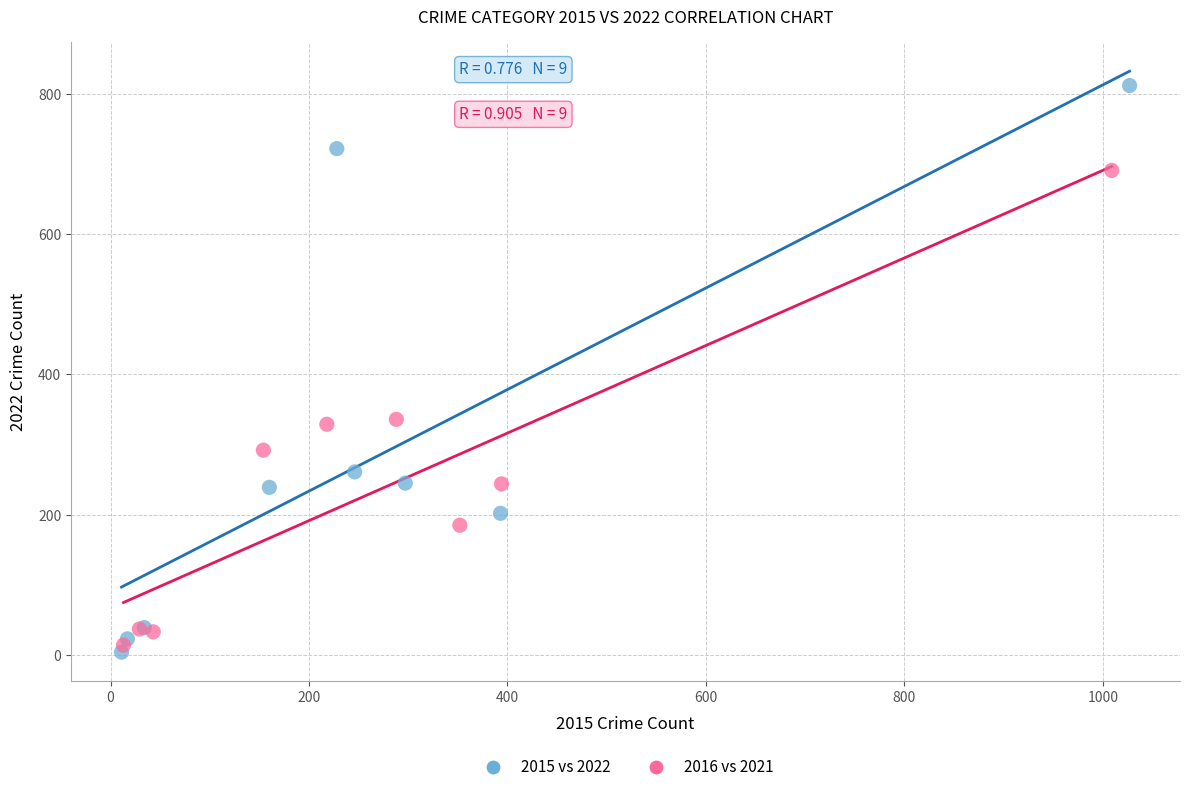

Which series has the largest Y range (max minus min)?

2015 vs 2022